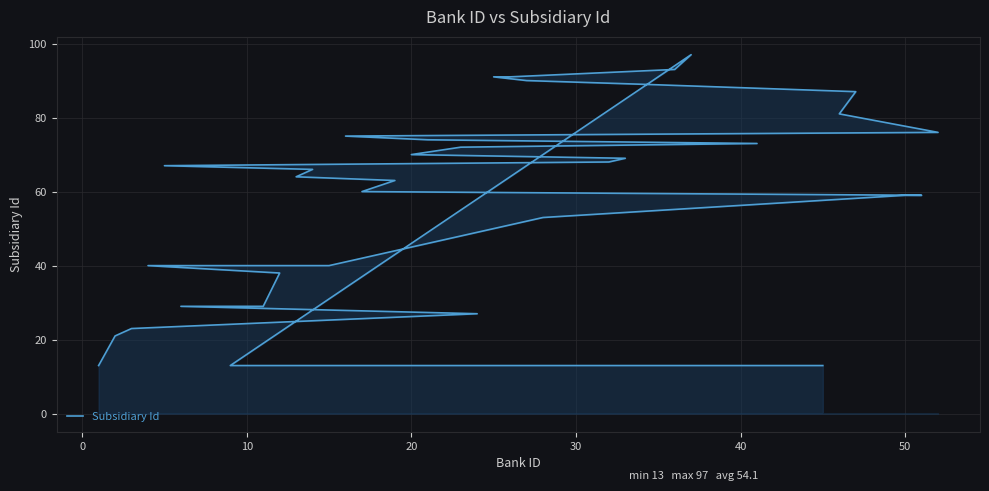

What is the minimum value shown in the chart?

13